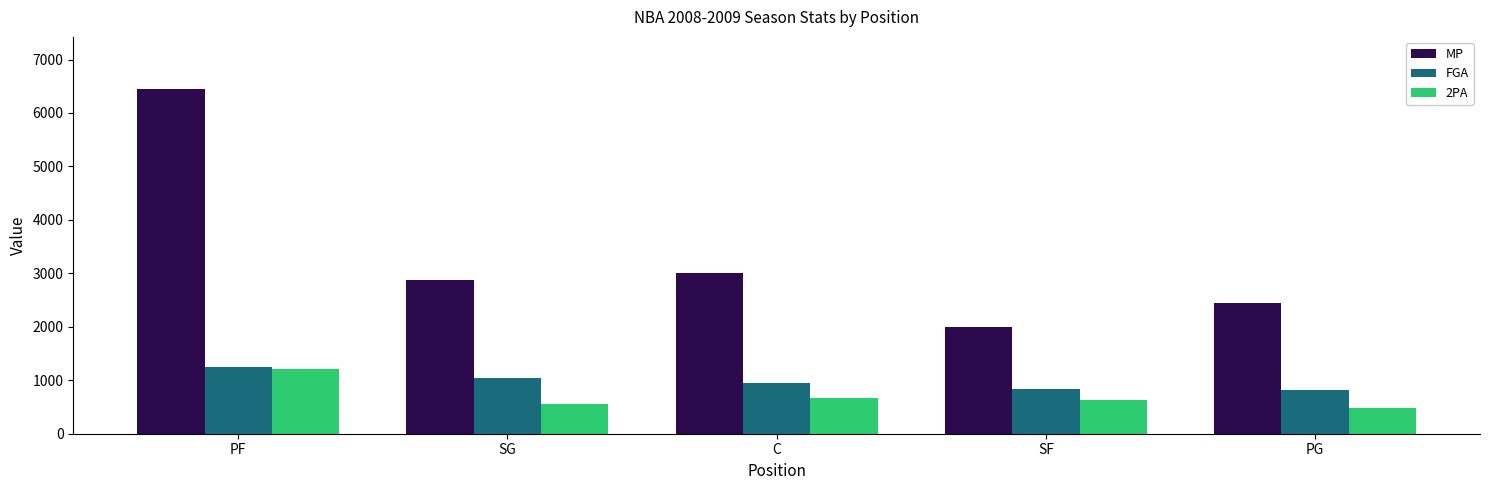

Which series has the widest spread of values?

MP